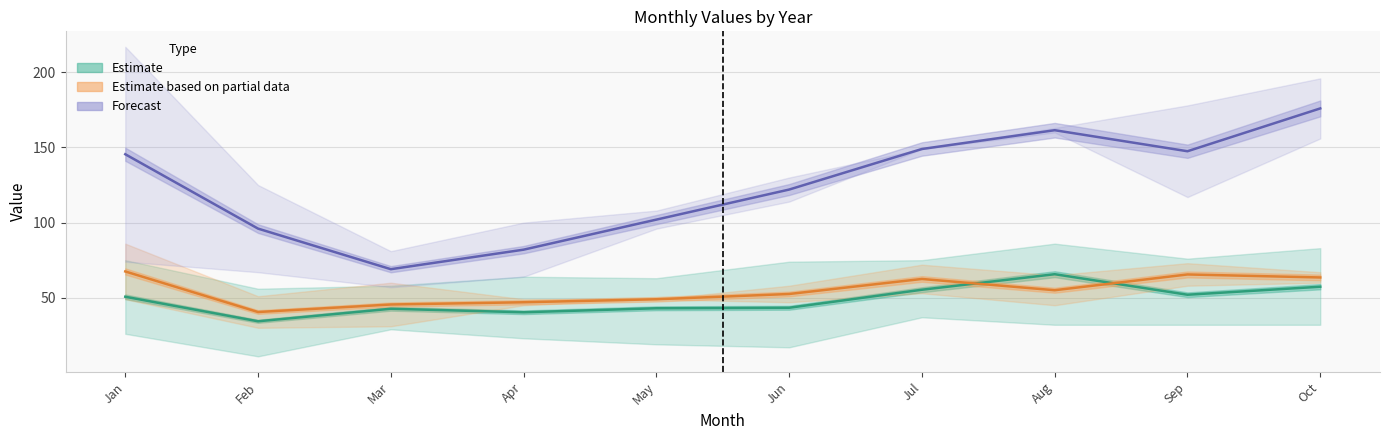

Between Feb and Aug, which series saw the biggest shift?

Forecast